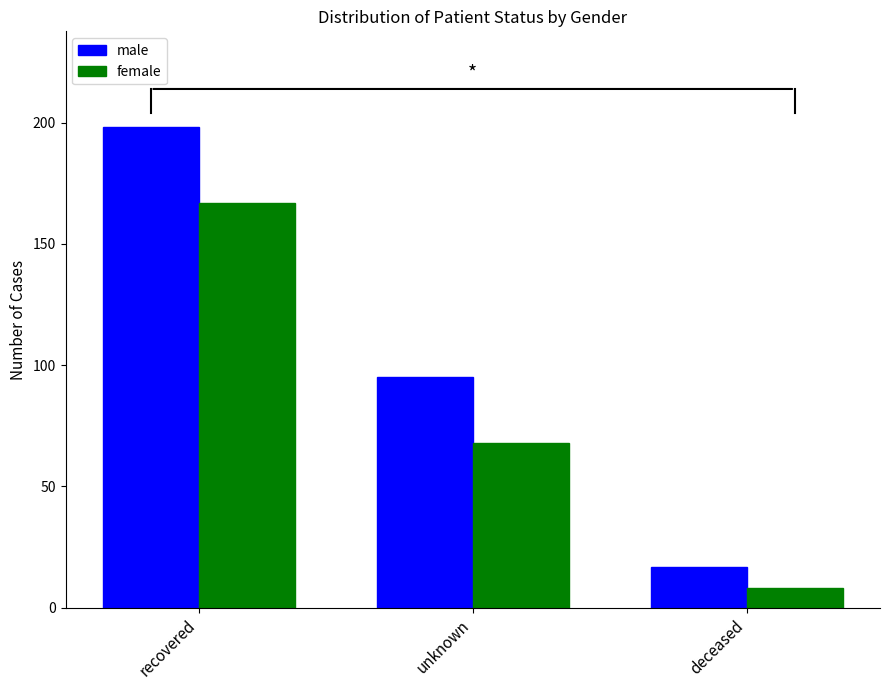

What is the difference between the maximum and minimum values in the male series?

181